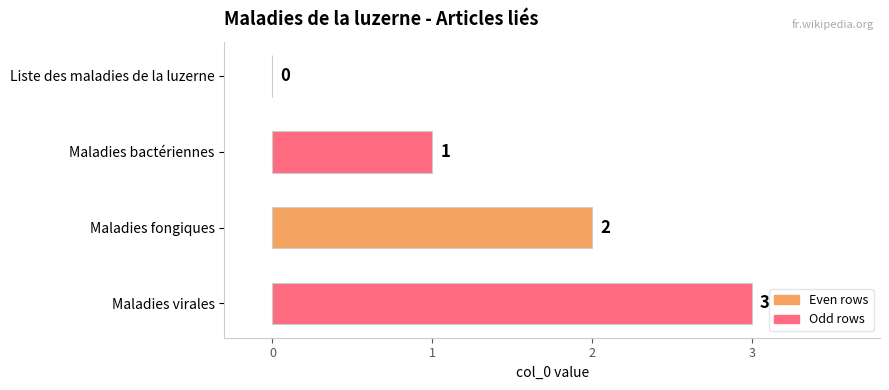

Between Maladies virales and Maladies bactériennes, which is larger?

Maladies virales